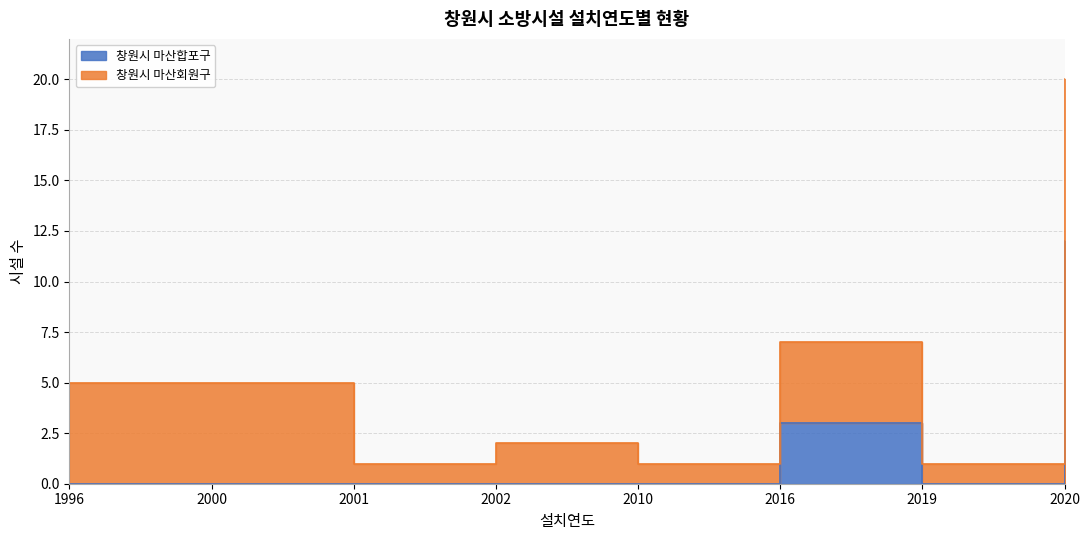

True or false: 창원시 마산합포구 has more than 1 points higher than both neighbors.

True